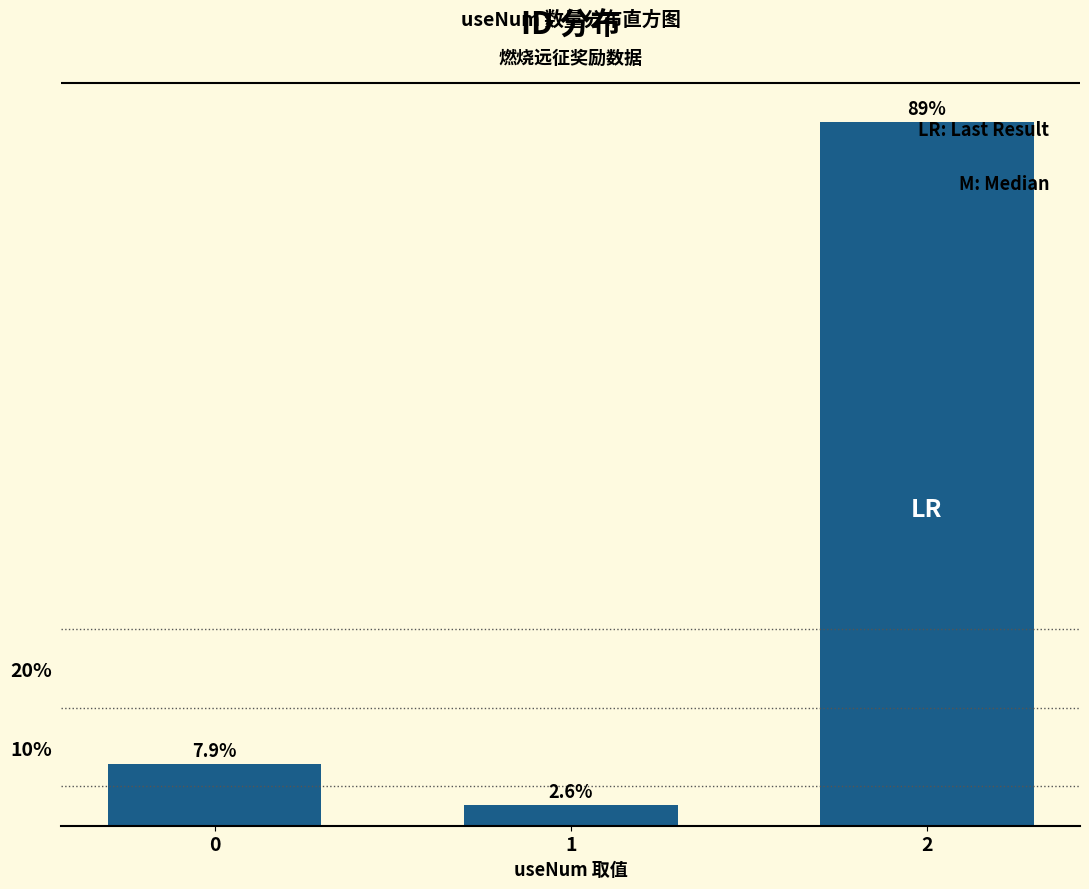

What is the maximum value shown in the chart?

89.5